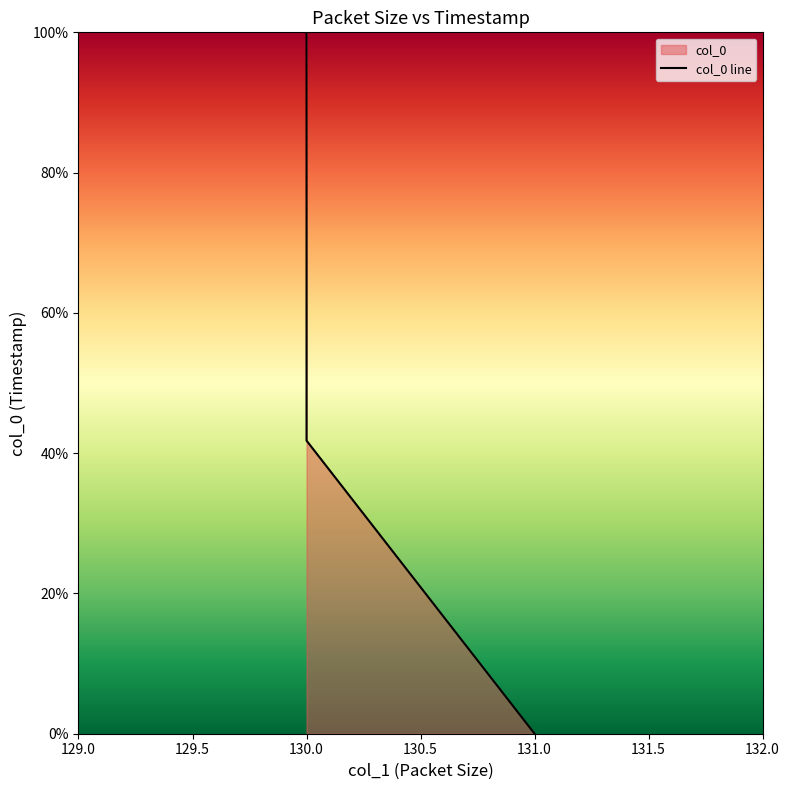

Reading right to left, extract all data points from this chart.

100.0	41.8	0.0